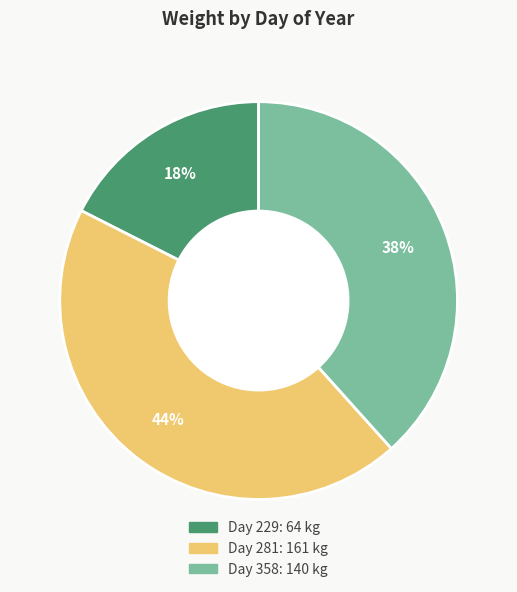

Does any single category account for the majority?

No